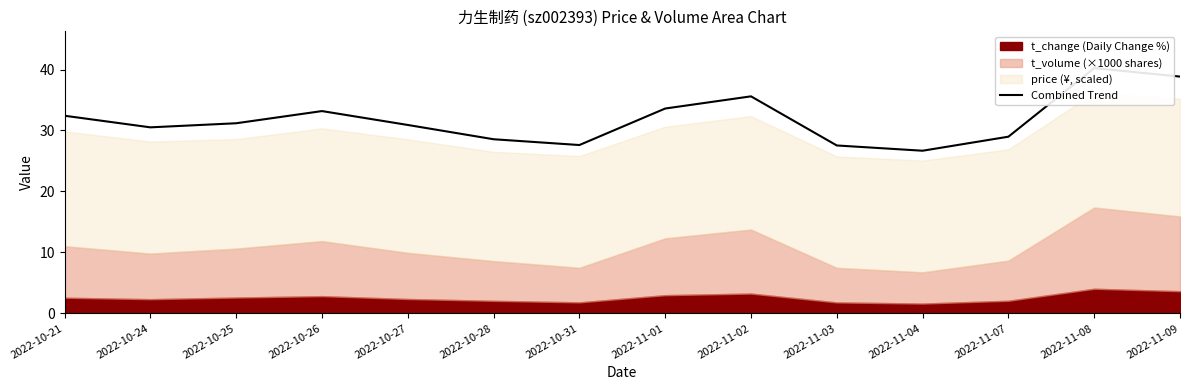

True or false: the data shows 15.3 at 2022-11-08.

False